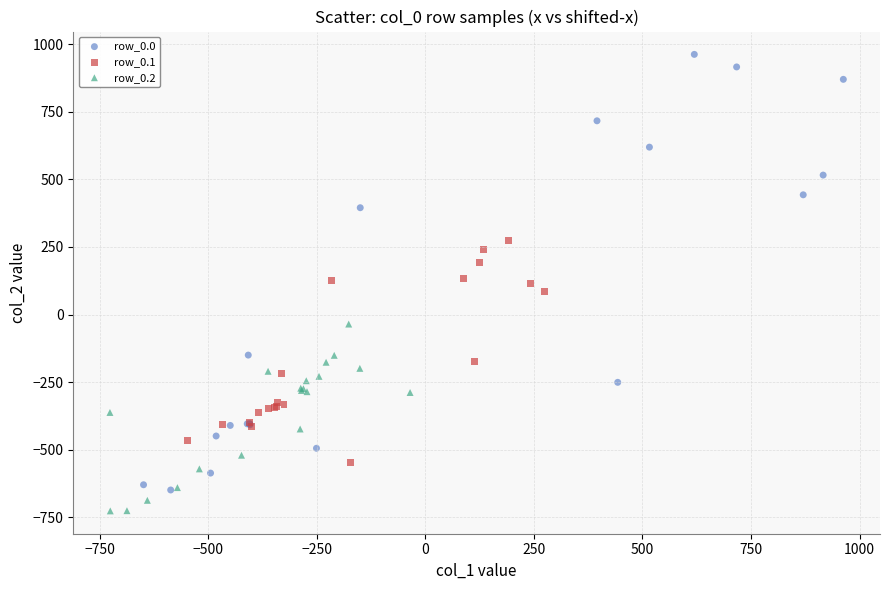

Which series reaches the minimum Y coordinate?

row_0.2